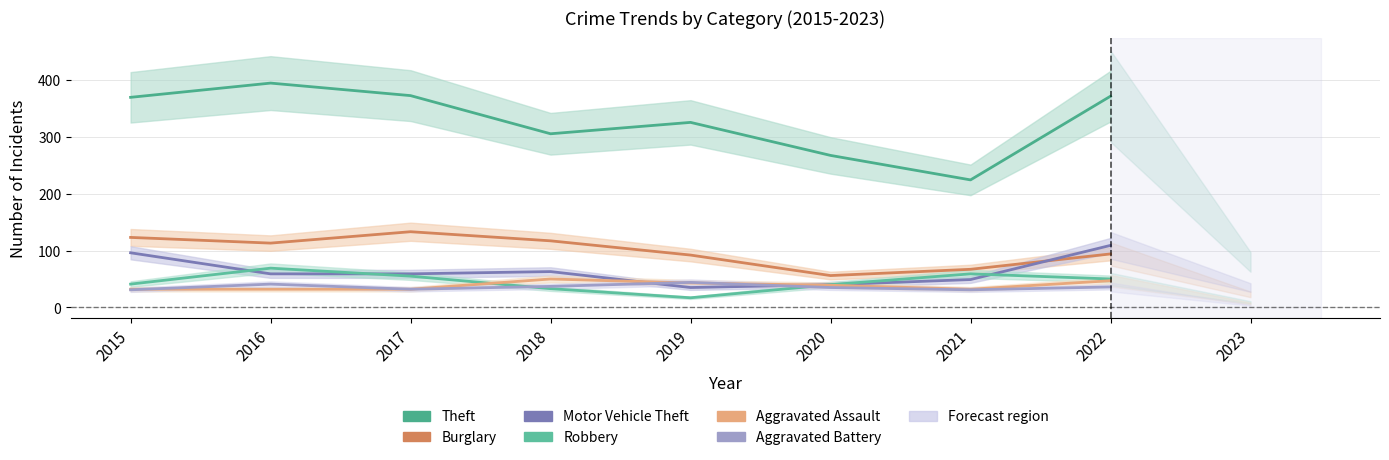

How many data points in Theft are above 369?

3